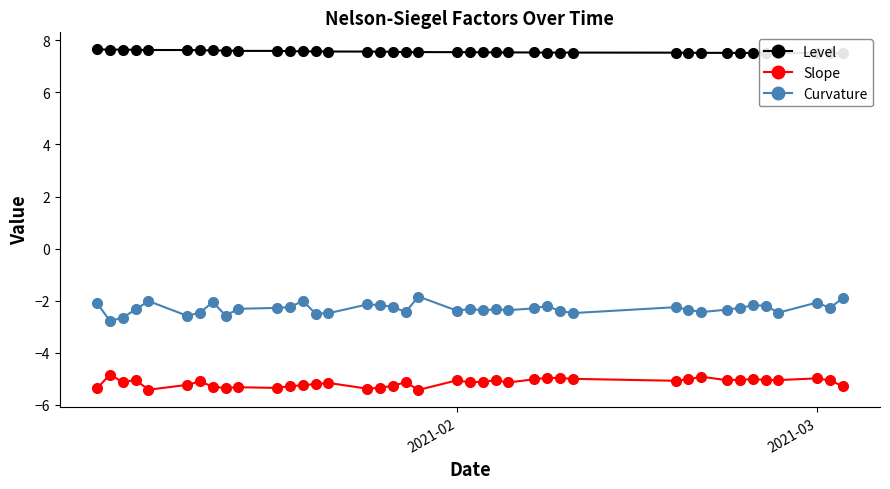

What is the maximum value for Curvature?

-1.8